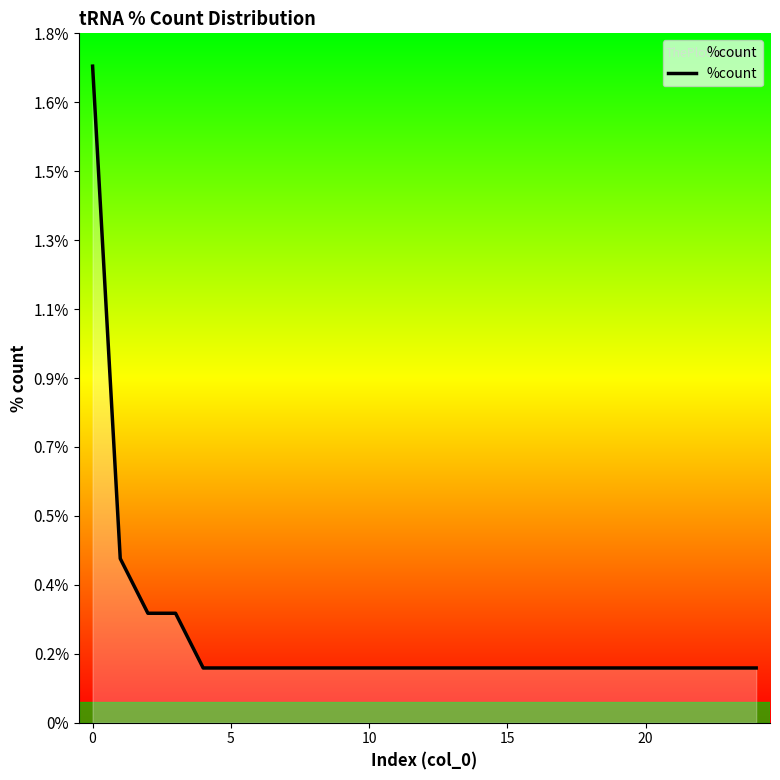

Is this an area chart (filled region under the line)?

Yes